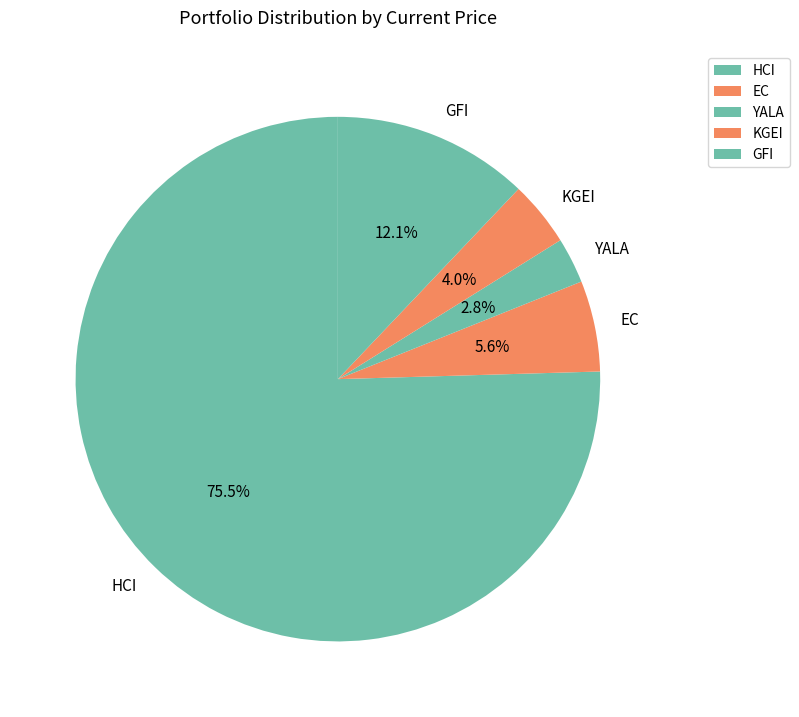

Is the sum of EC and KGEI greater than half?

No